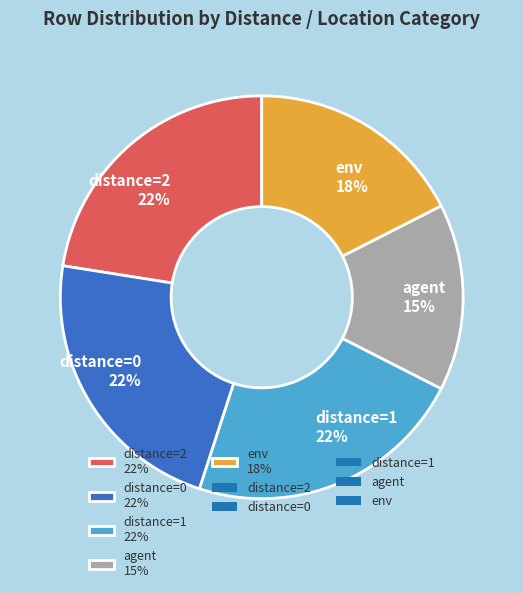

Does any single category account for the majority?

No